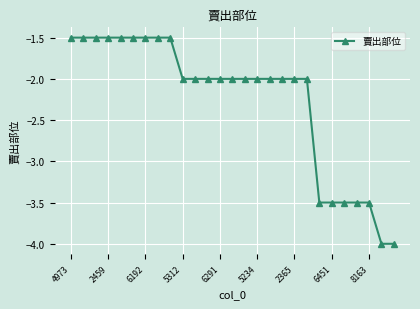

What is the difference between the maximum and minimum values?

2.5